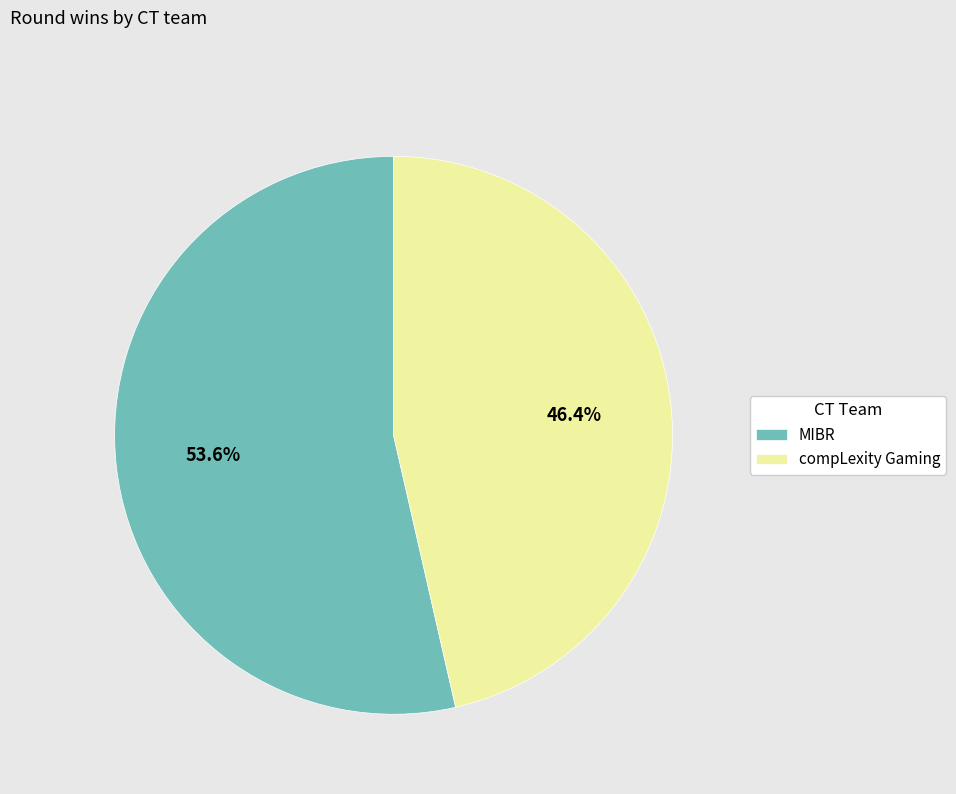

To the nearest percent, what is the difference between the compLexity Gaming and MIBR slice percentages?

7%